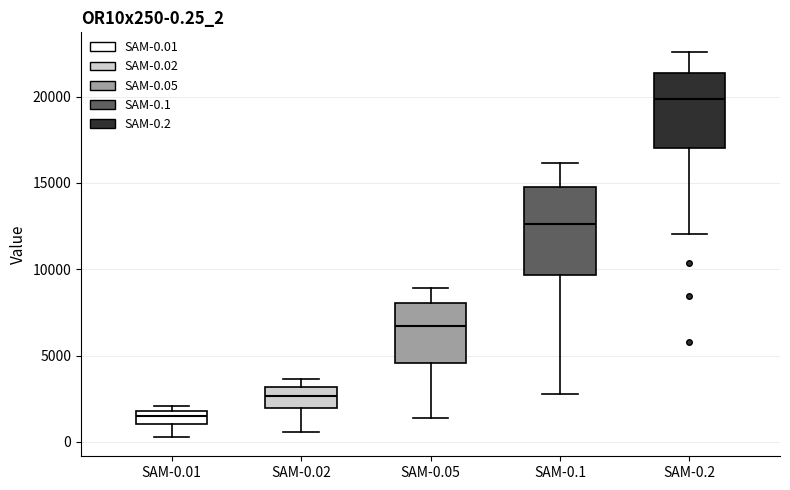

Which box is the tallest, from its lower edge to its upper edge?

SAM-0.1